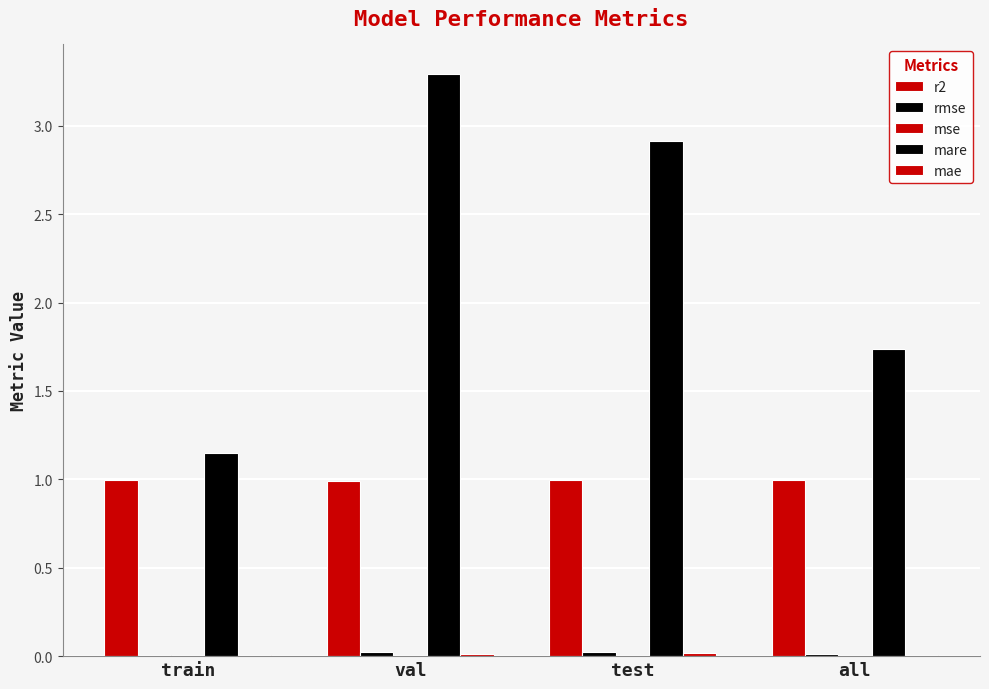

Rank the categories by mare value from highest to lowest.

val, test, all, train